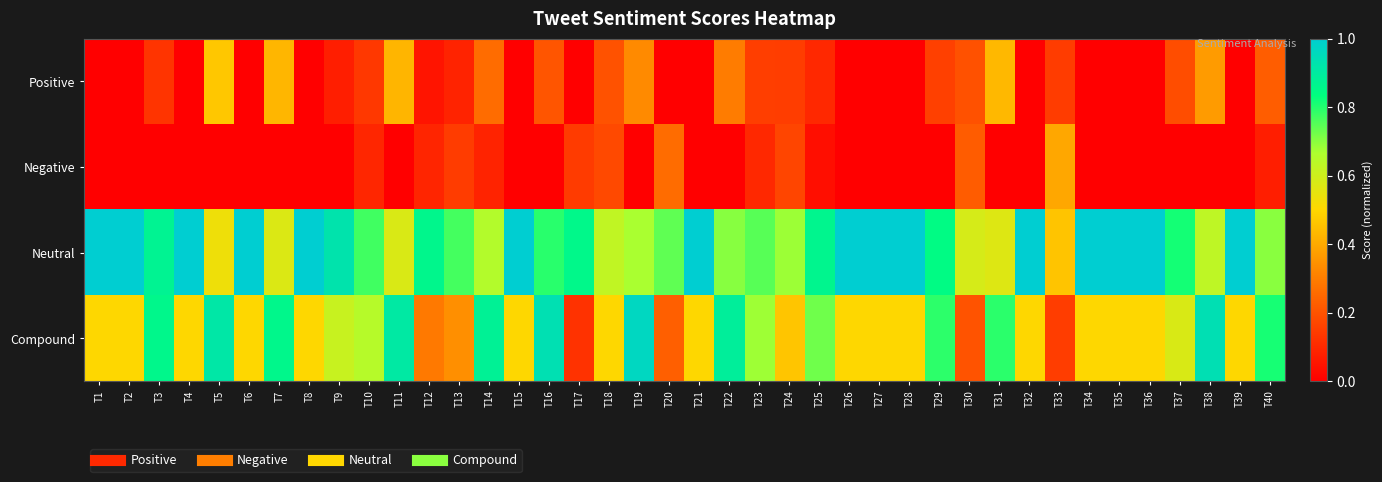

What is the difference between the highest and lowest values at T3?

0.9